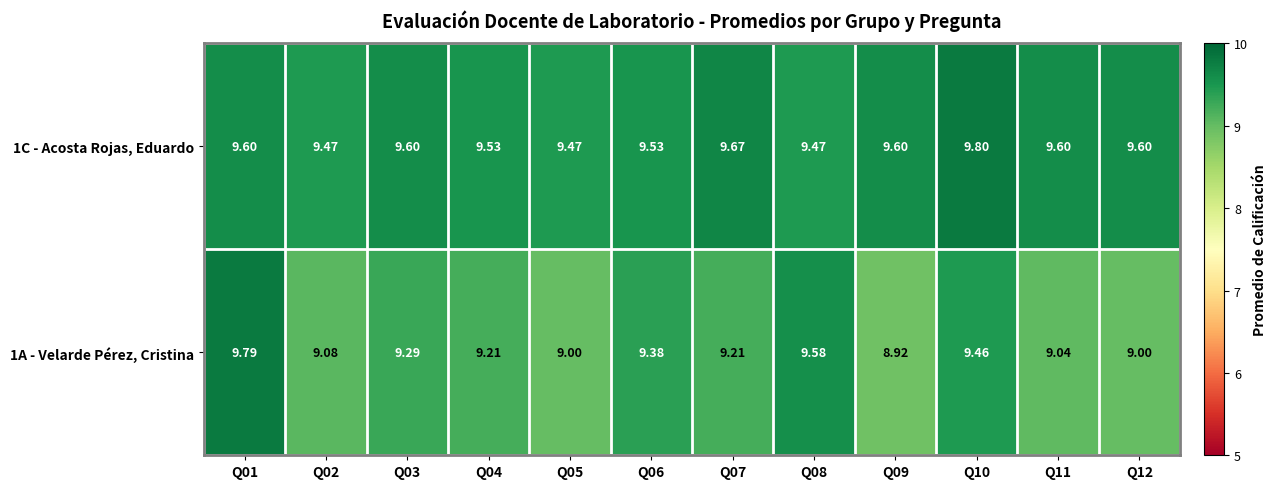

Count the number of data series in this chart.

2